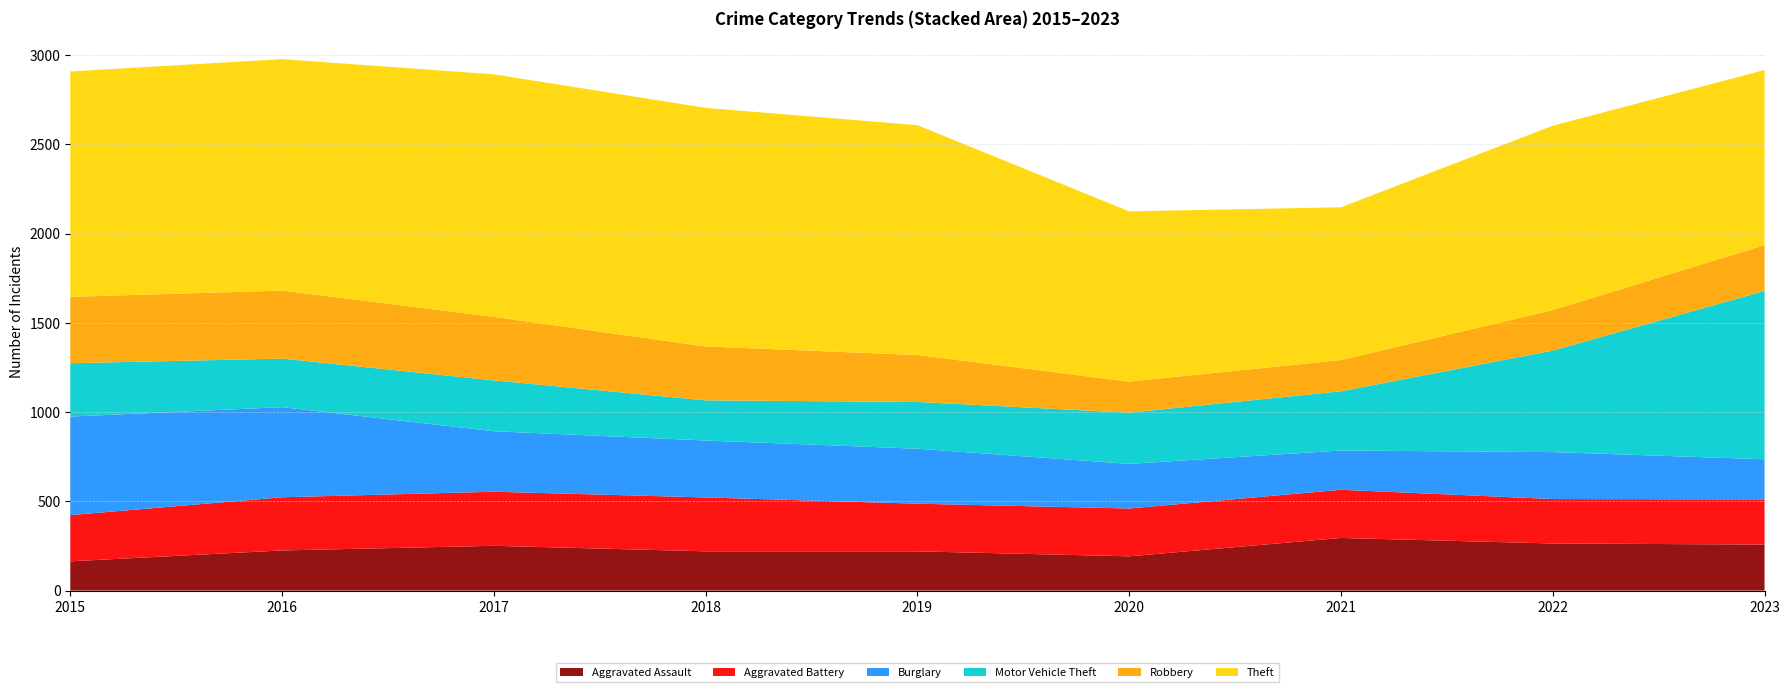

Reading left to right, transcribe all the data shown in this chart.

Aggravated Assault: 164	225	251	220	220	192	295	264	258
Aggravated Battery: 259	298	303	302	267	268	270	249	253
Burglary: 552	505	339	319	308	250	220	263	225
Motor Vehicle Theft: 299	272	285	225	262	287	332	569	943
Robbery: 372	381	356	302	263	174	175	227	257
Theft: 1263	1297	1359	1337	1288	954	856	1033	981